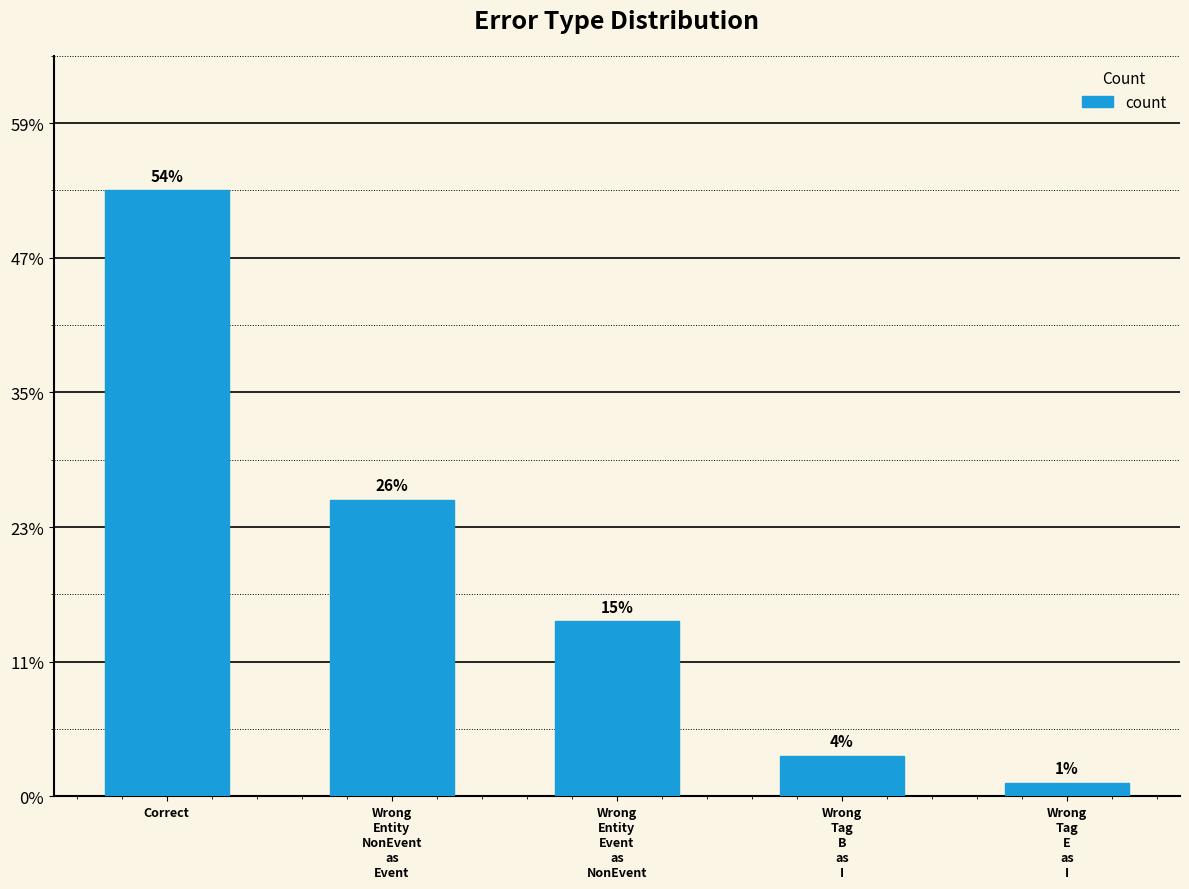

Where is the data nearest to the value 23?

Wrong
Entity
NonEvent
as
Event